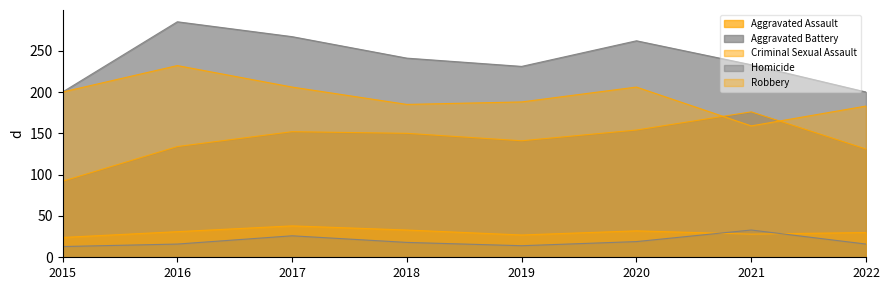

What value does the Criminal Sexual Assault series have at 2016, to the nearest 10?

30